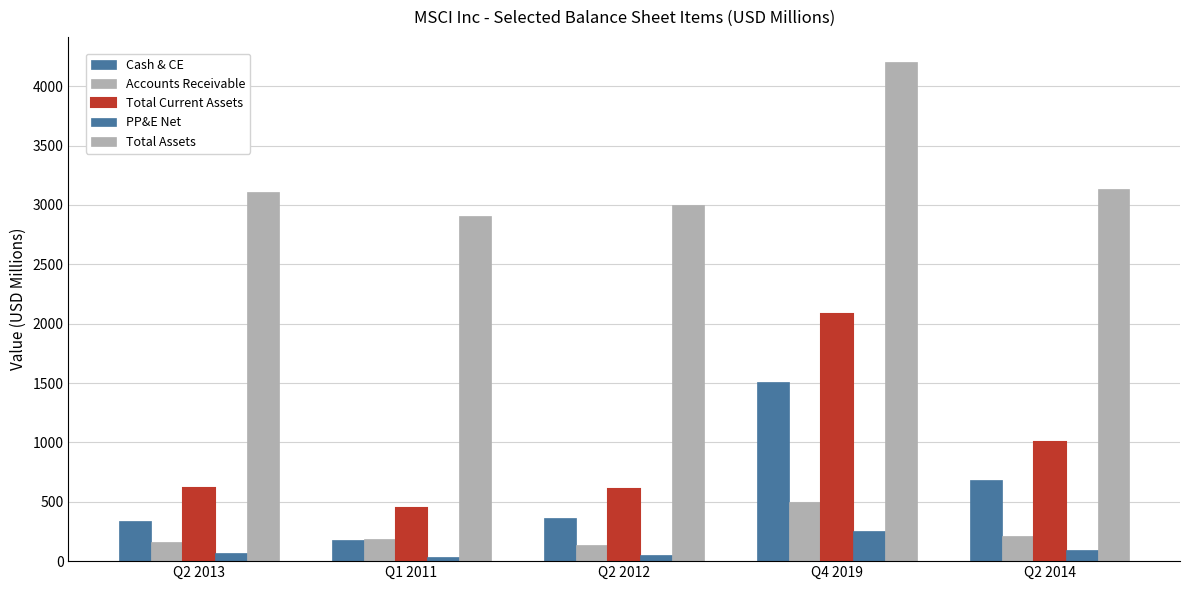

Between Q2 2013 and Q2 2014, which series saw the biggest shift?

Total Current Assets